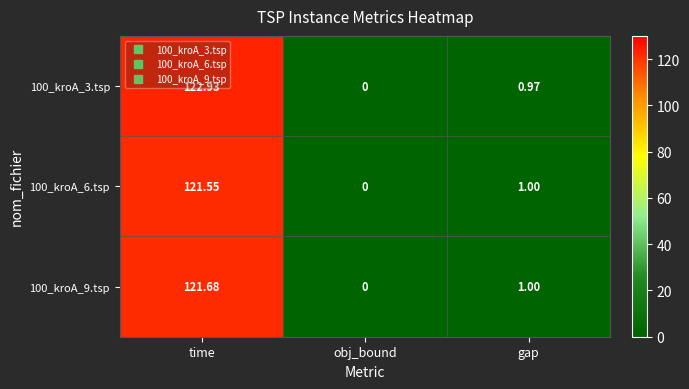

Is the value of 100_kroA_3.tsp at gap greater than the value of 100_kroA_9.tsp at obj_bound?

Yes